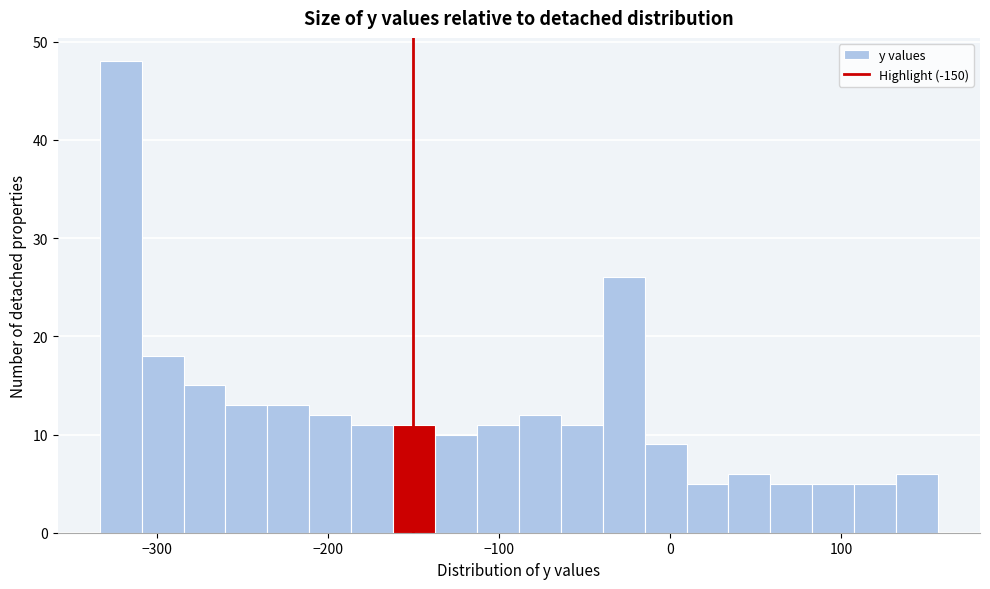

Around what value on the x-axis is the tallest bar? Give the approximate position of its centre, as read against the axis.

-320